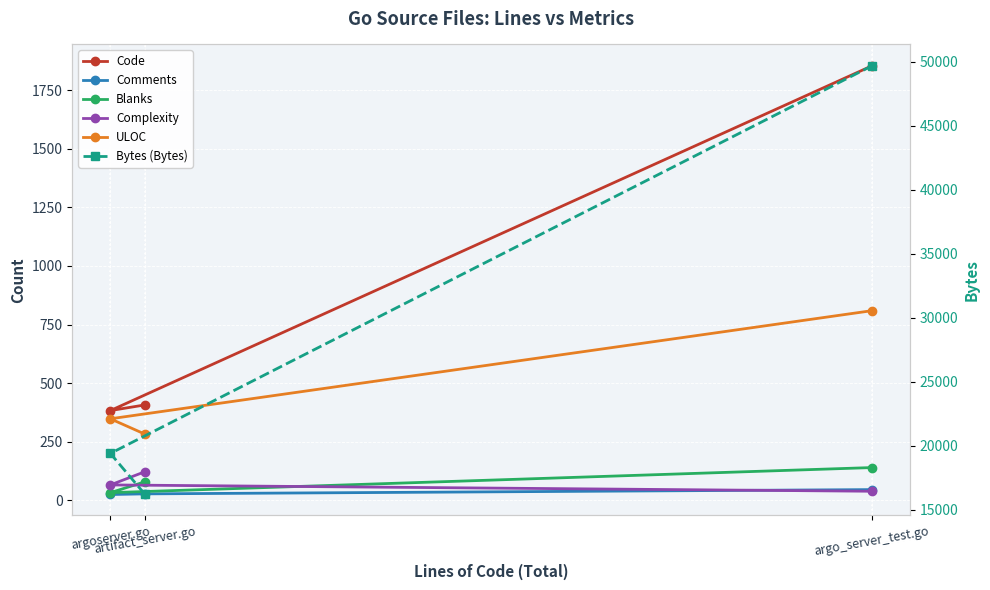

How many data points in Blanks are above 79?

1